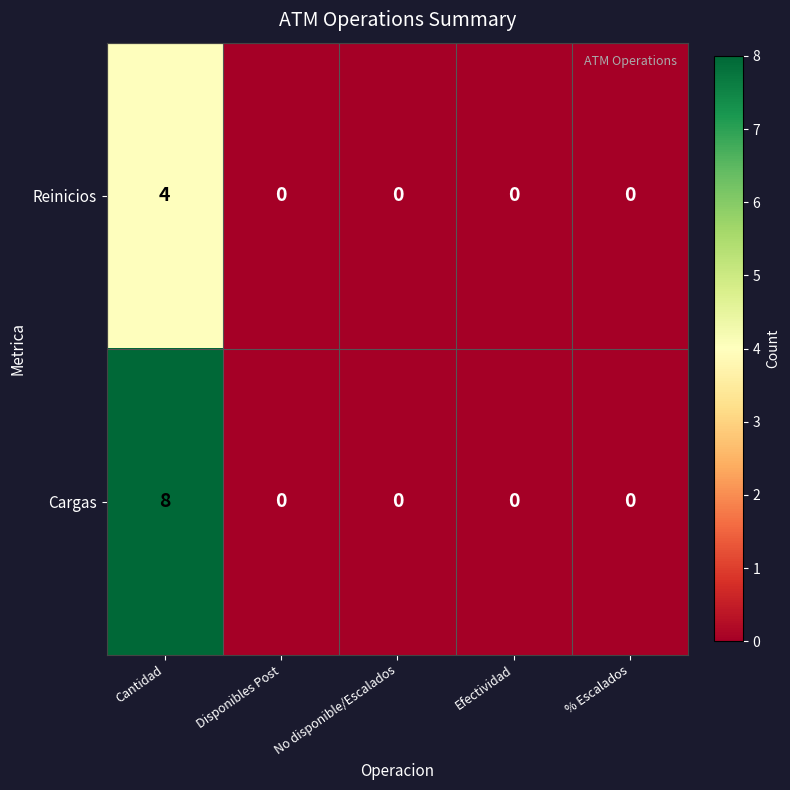

Which series changed the most between Cantidad and Efectividad?

Cargas